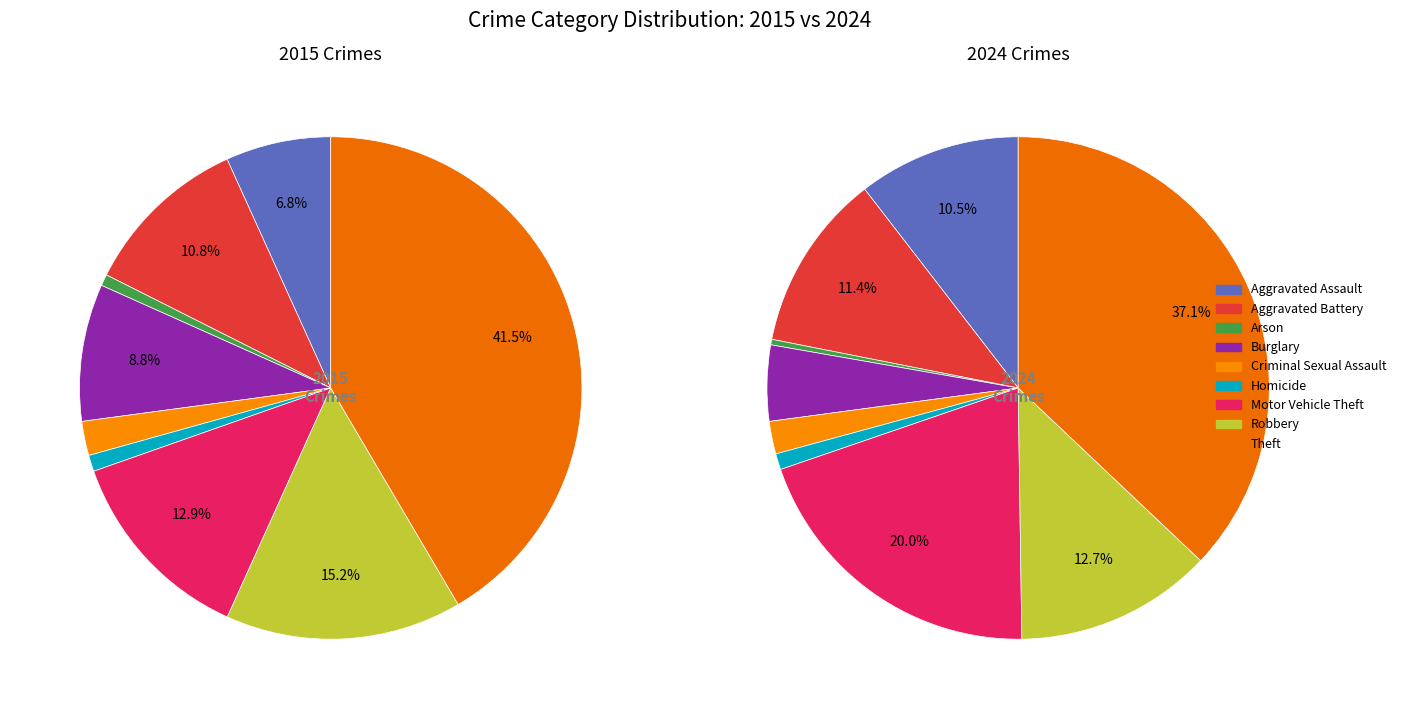

Does any single category account for the majority?

No